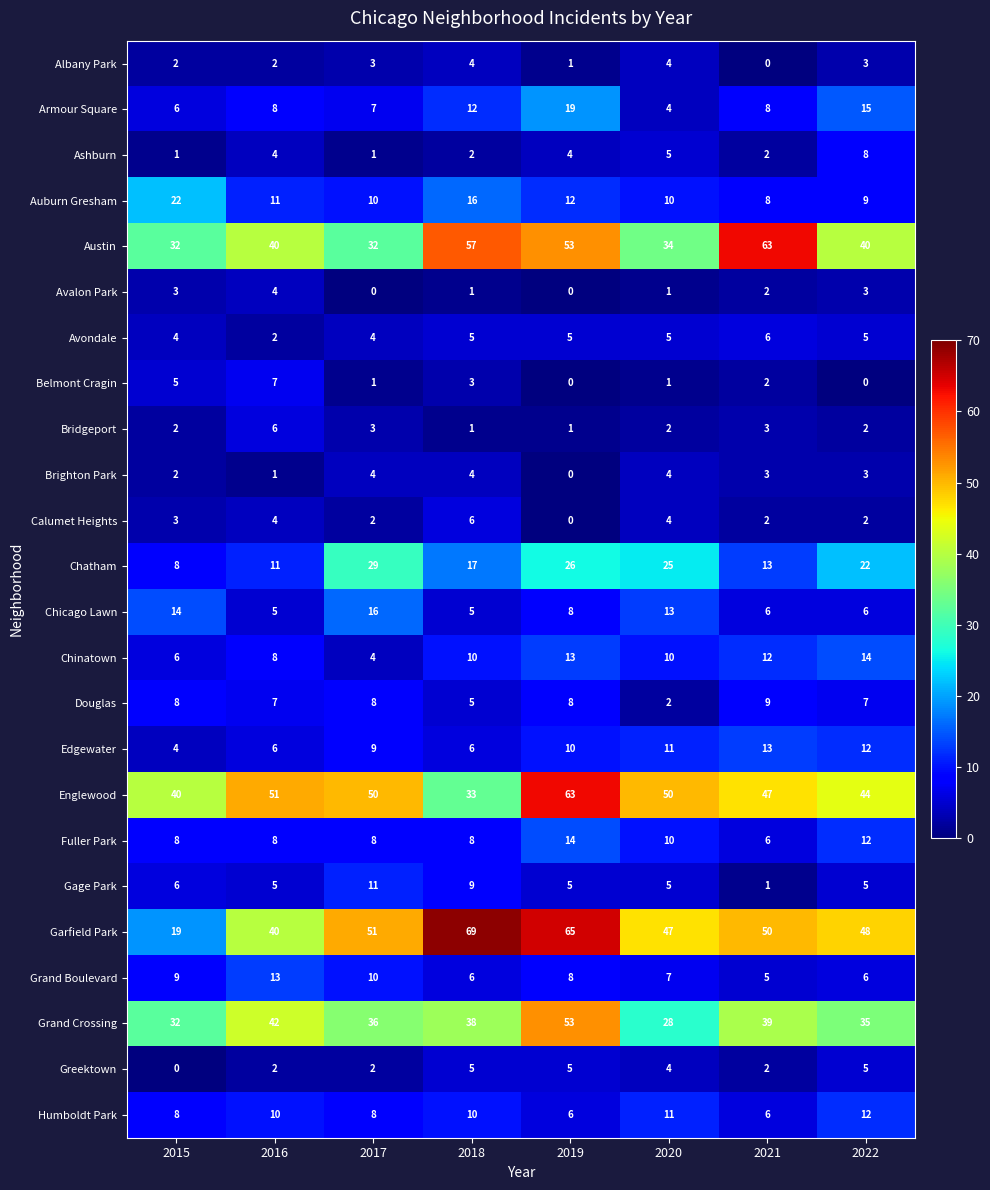

Is it true that Humboldt Park equals 8 at 2015?

True